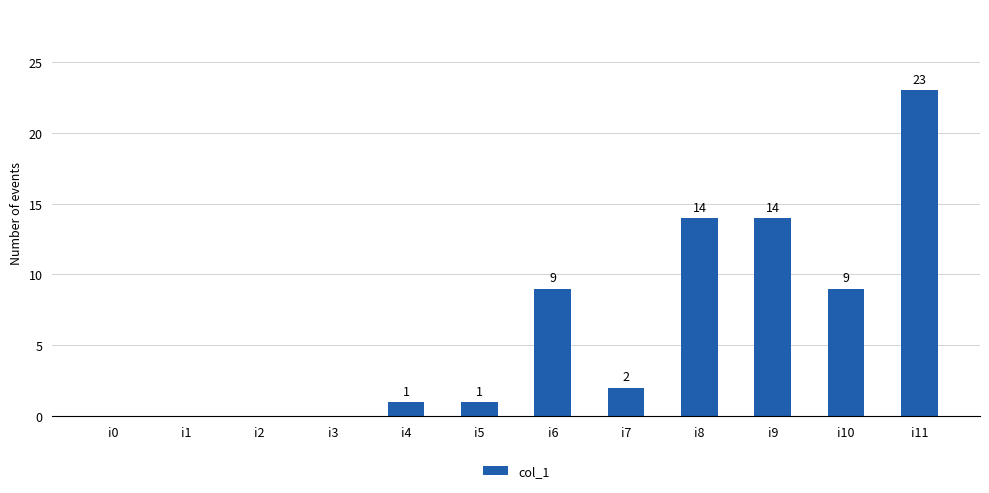

Reading left to right, extract all data points from this chart.

0	0	0	0	1	1	9	2	14	14	9	23